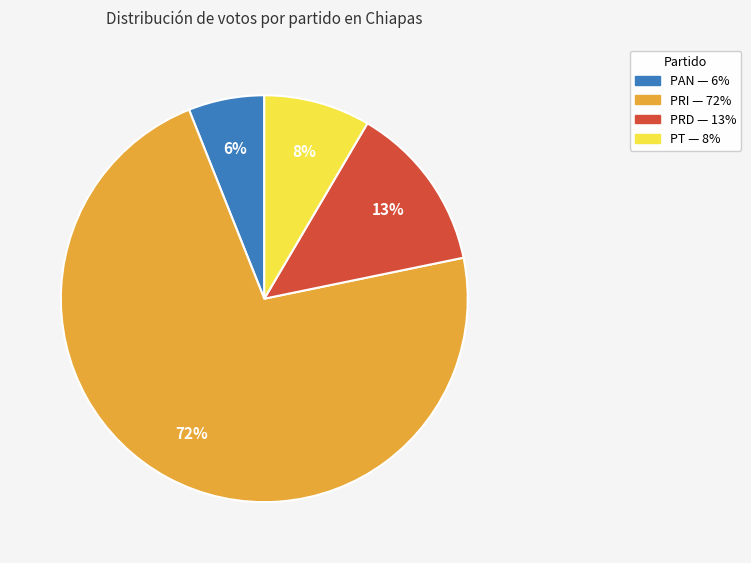

How many slices are in this pie chart?

4